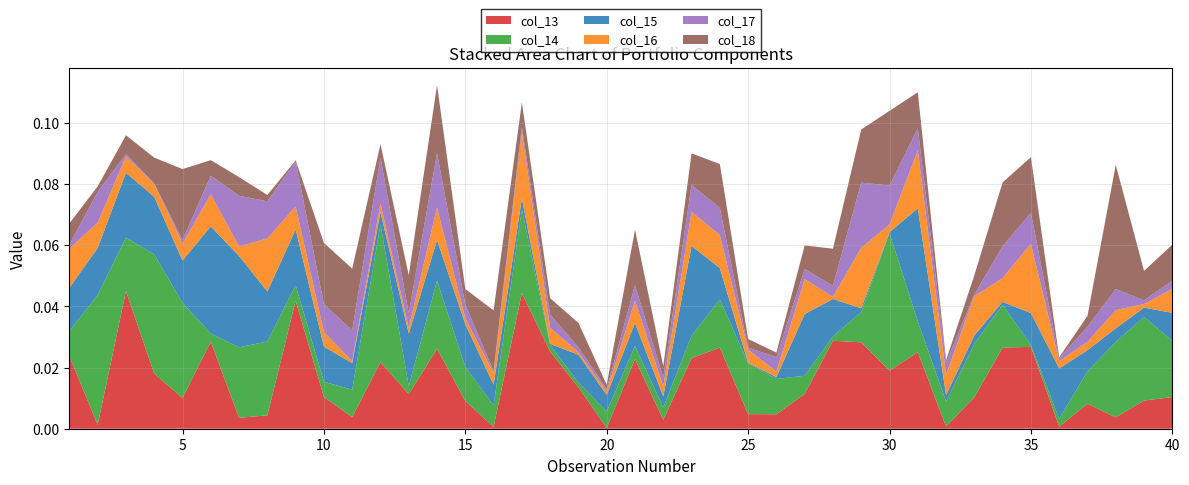

What are all the series names shown in the legend?

col_13, col_14, col_15, col_16, col_17, col_18